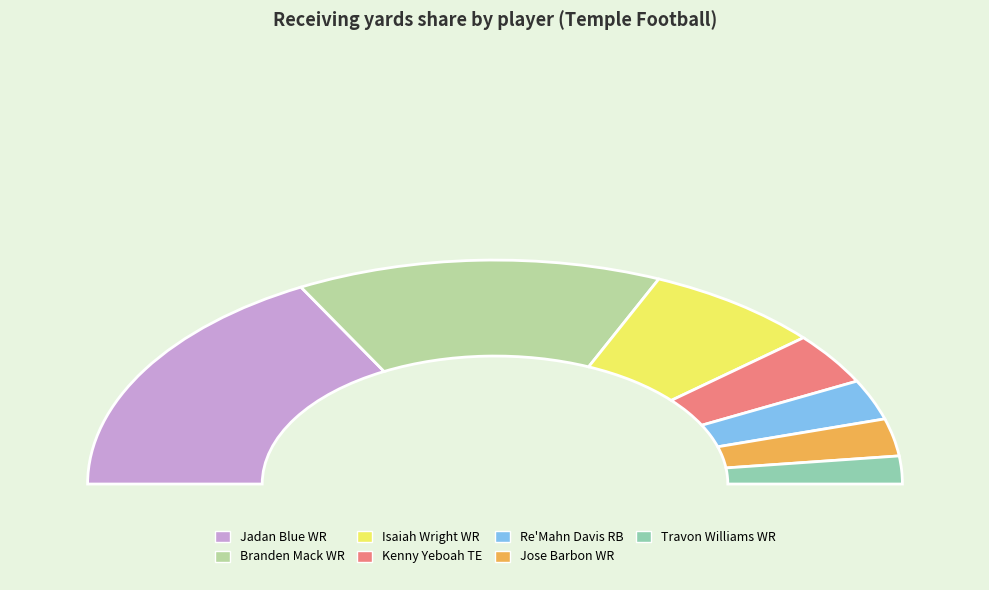

To the nearest percent, what is the difference between the Jadan Blue WR and Kenny Yeboah TE slice percentages?

27%